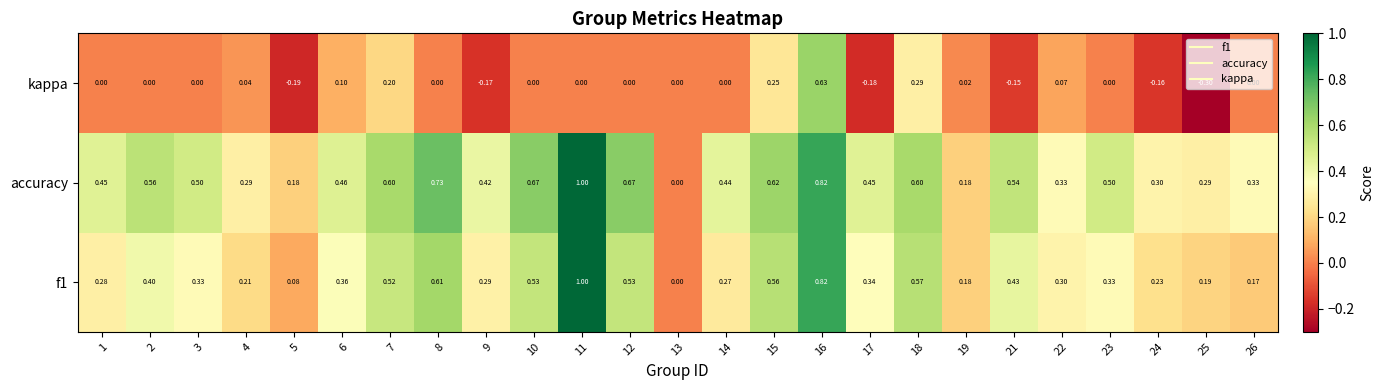

Is the value of f1 at 26 greater than the value of kappa at 24?

Yes